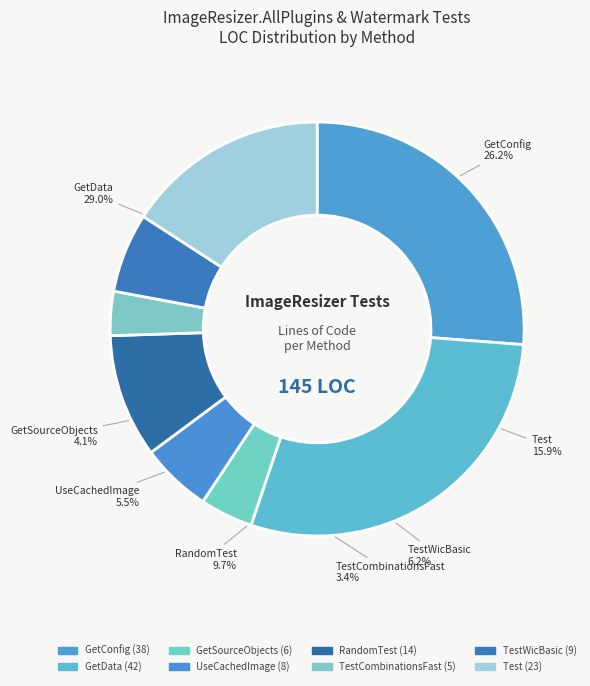

To the nearest percent, what is the difference between the RandomTest and GetData slice percentages?

19%